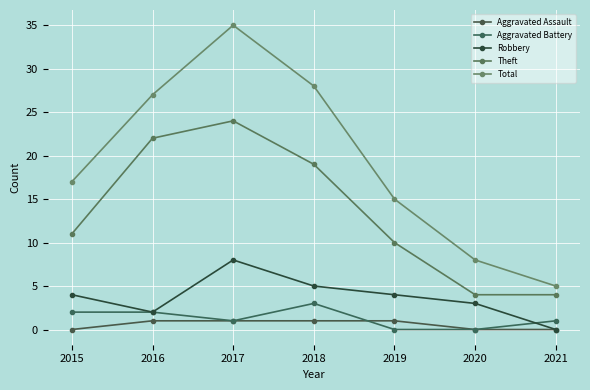

What are all the series names shown in the legend?

Aggravated Assault, Aggravated Battery, Robbery, Theft, Total